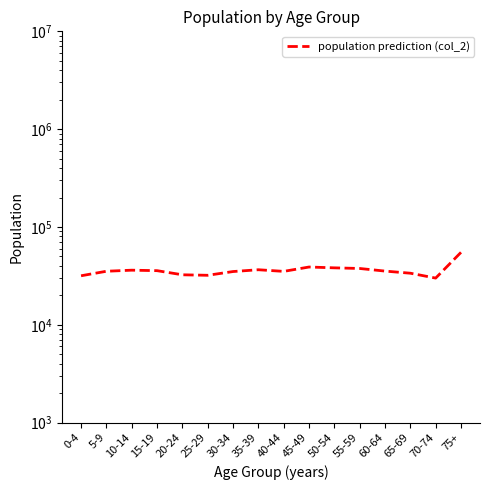

Approximately how many times larger is the value at 5-9 compared to 55-59?

0.9